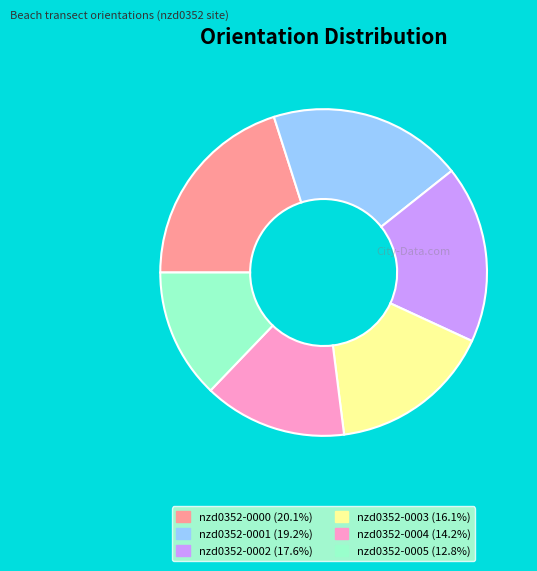

Approximately how many times larger is the value at nzd0352-0002 compared to nzd0352-0000?

0.9